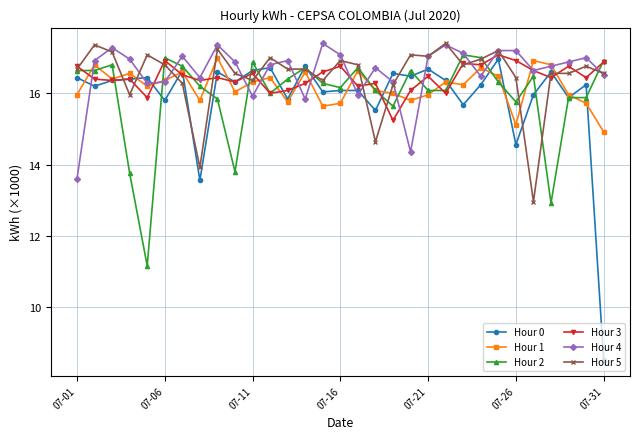

What is the difference between the second highest and minimum values in the Hour 1 series?

2.0